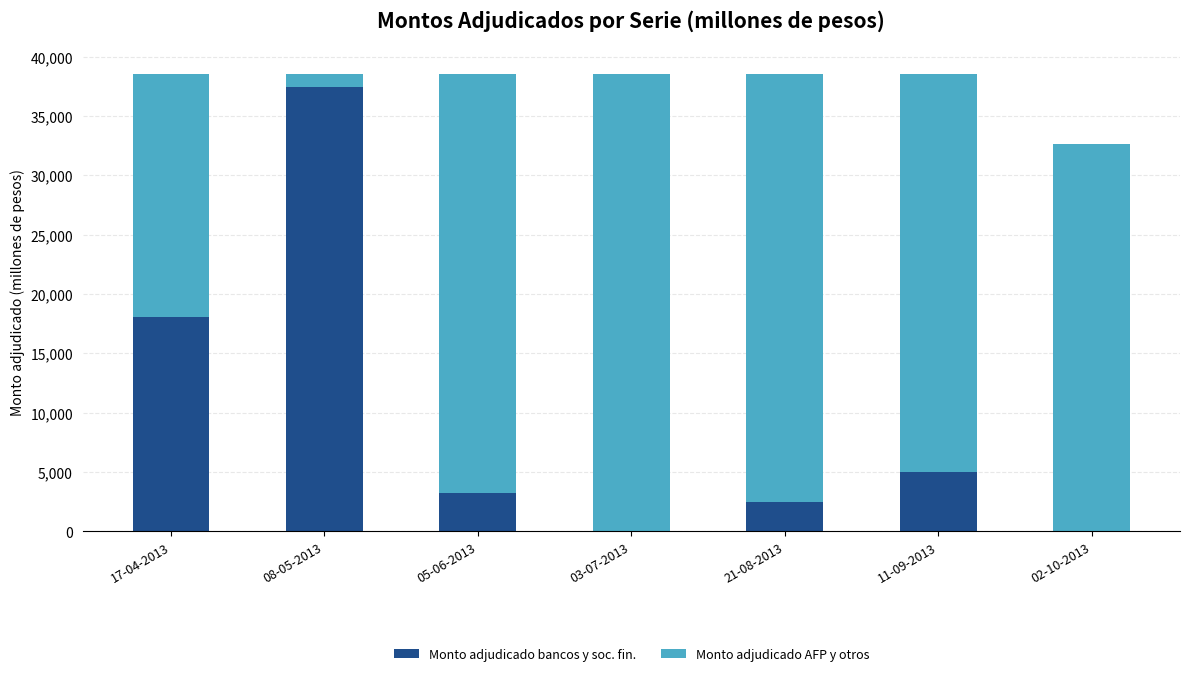

Which category has the highest value in the Monto adjudicado bancos y soc. fin. series?

08-05-2013